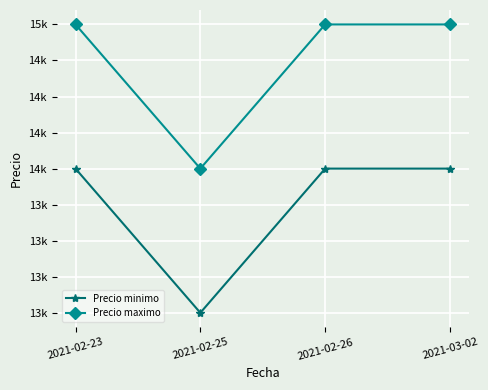

At which label does Precio maximo reach its minimum?

2021-02-25